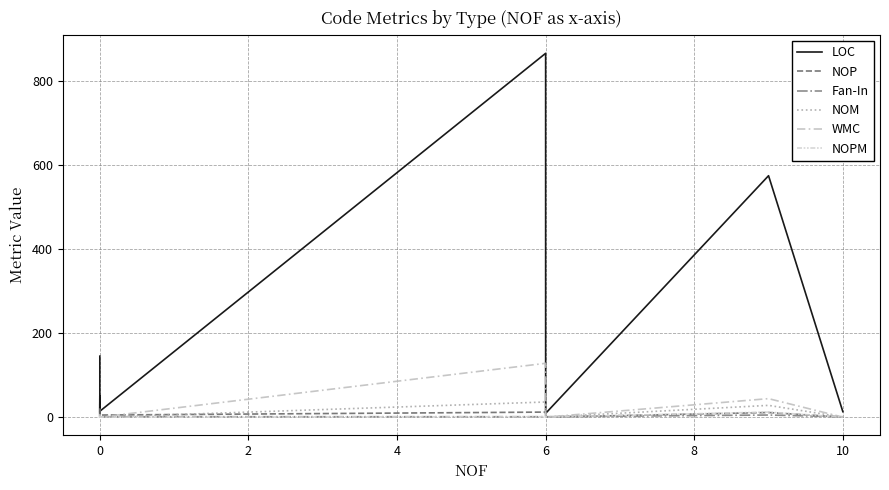

What is the difference between the second highest and second lowest values in the Fan-In series?

4